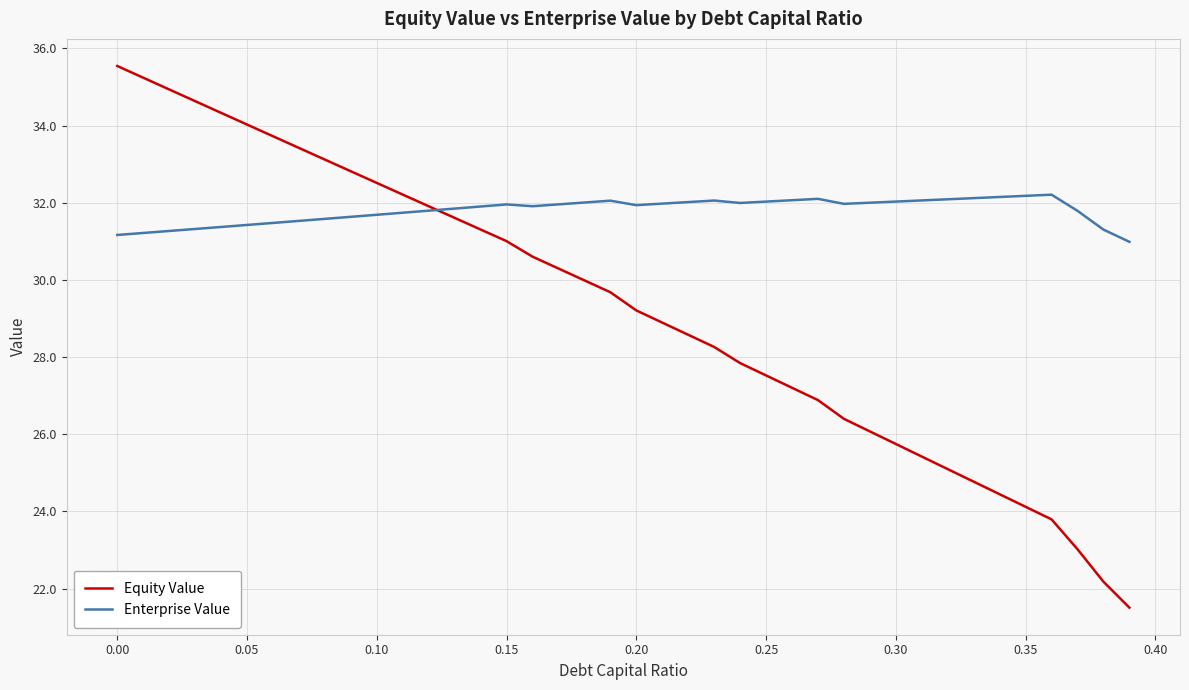

List the series in order of their peak value, lowest first.

Enterprise Value, Equity Value